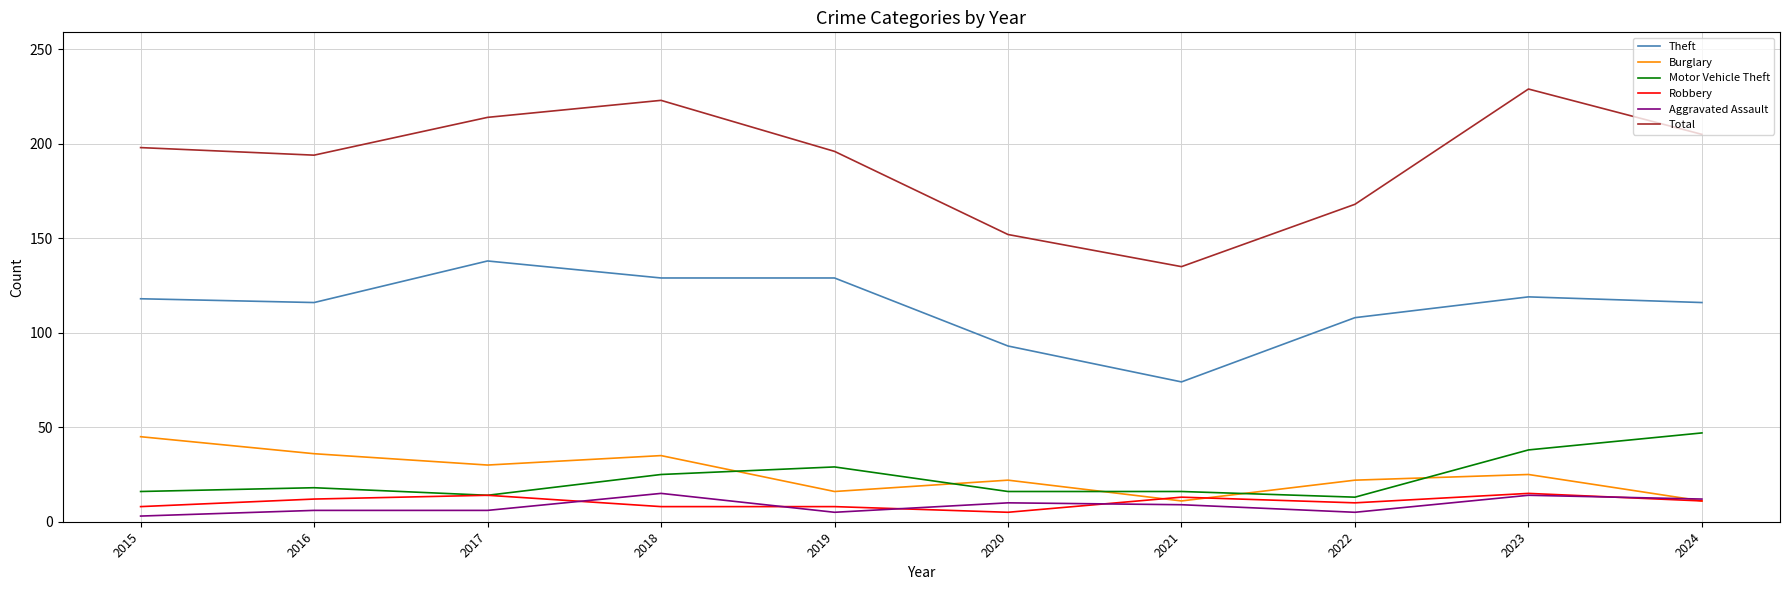

What is the highest value of the Robbery series?

15